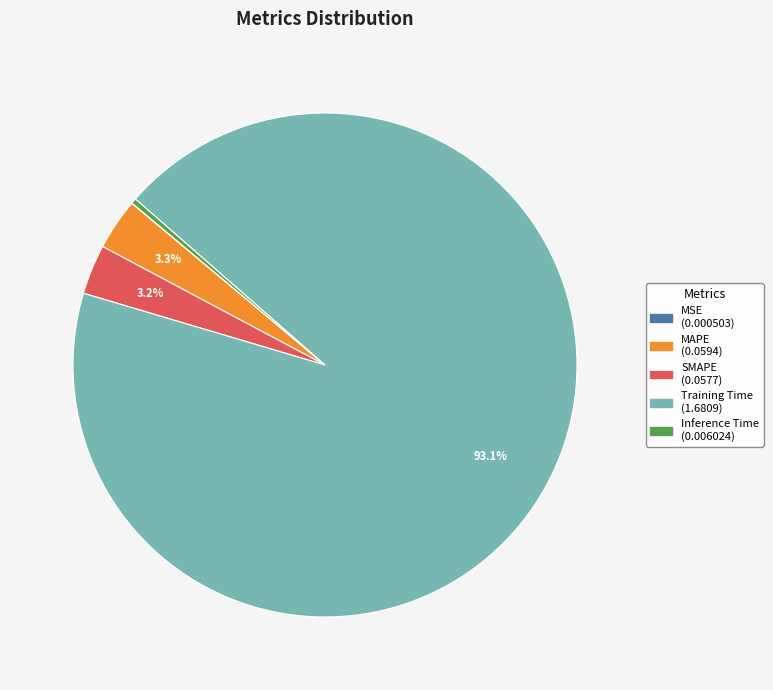

Which has a higher value, Training Time or SMAPE?

Training Time